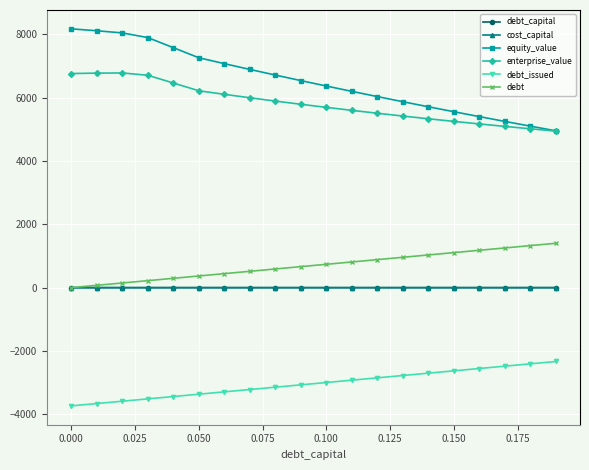

What is the value of the enterprise_value point at the 15th from the left?

5333.6